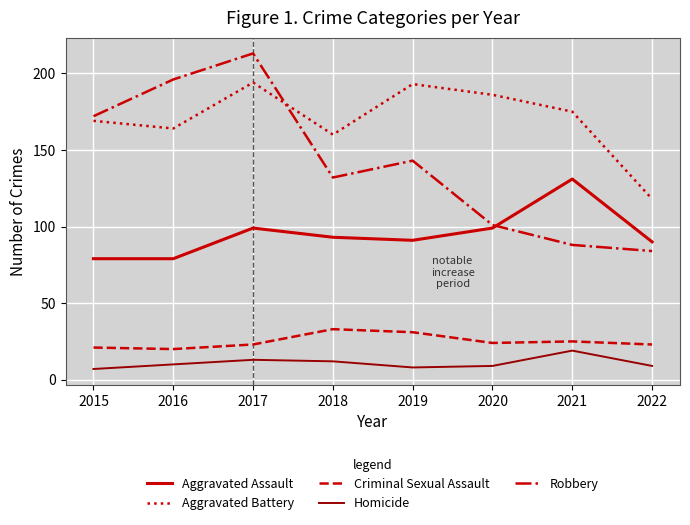

Rank the series at 2017 from lowest to highest value.

Homicide, Criminal Sexual Assault, Aggravated Assault, Aggravated Battery, Robbery